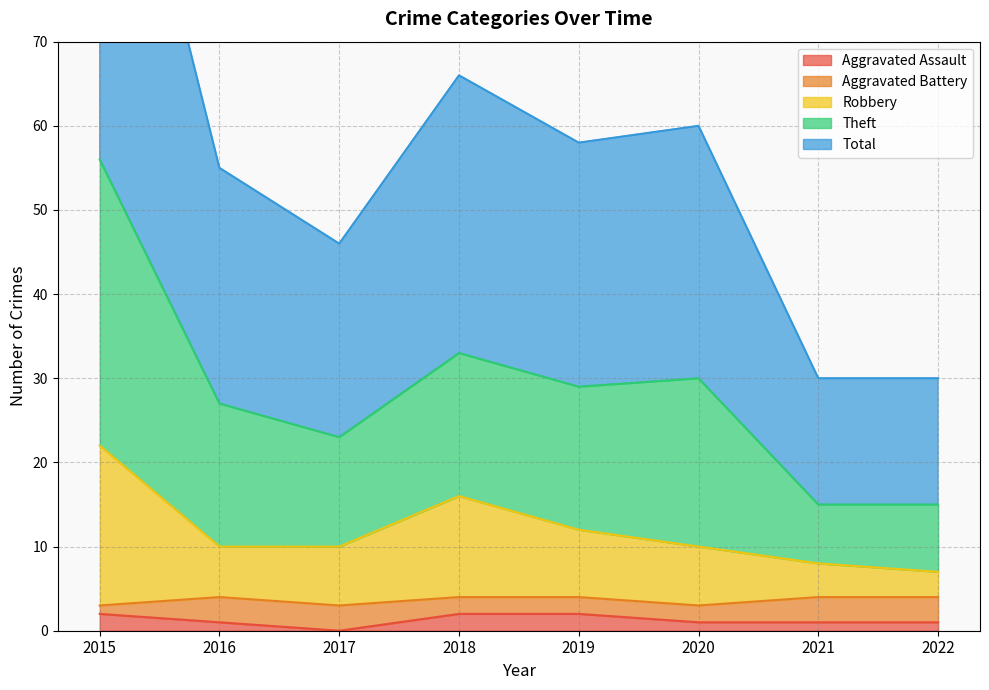

True or false: Aggravated Assault has a value of 2 at 2019.

True